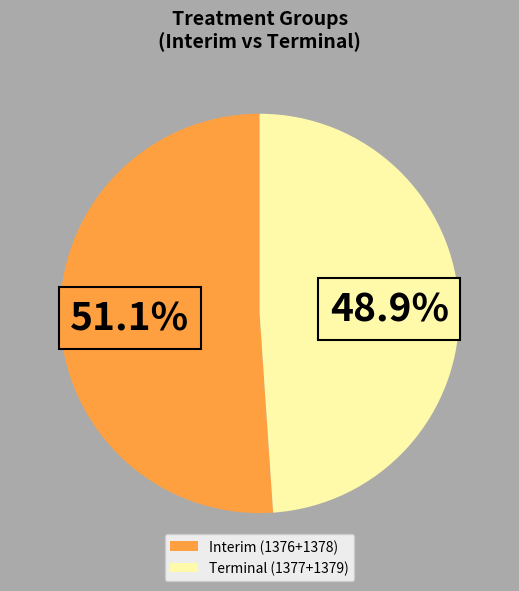

What is the ratio of the value at Terminal (1377+1379) to the value at Interim (1376+1378)?

1.0